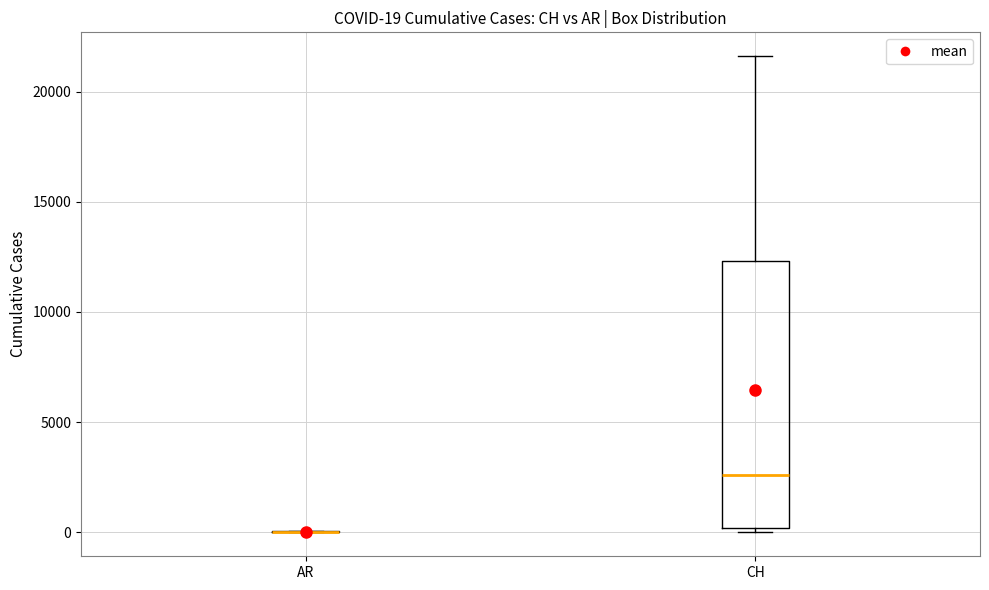

Comparing the boxes themselves (not the whiskers), which one is the tallest?

CH